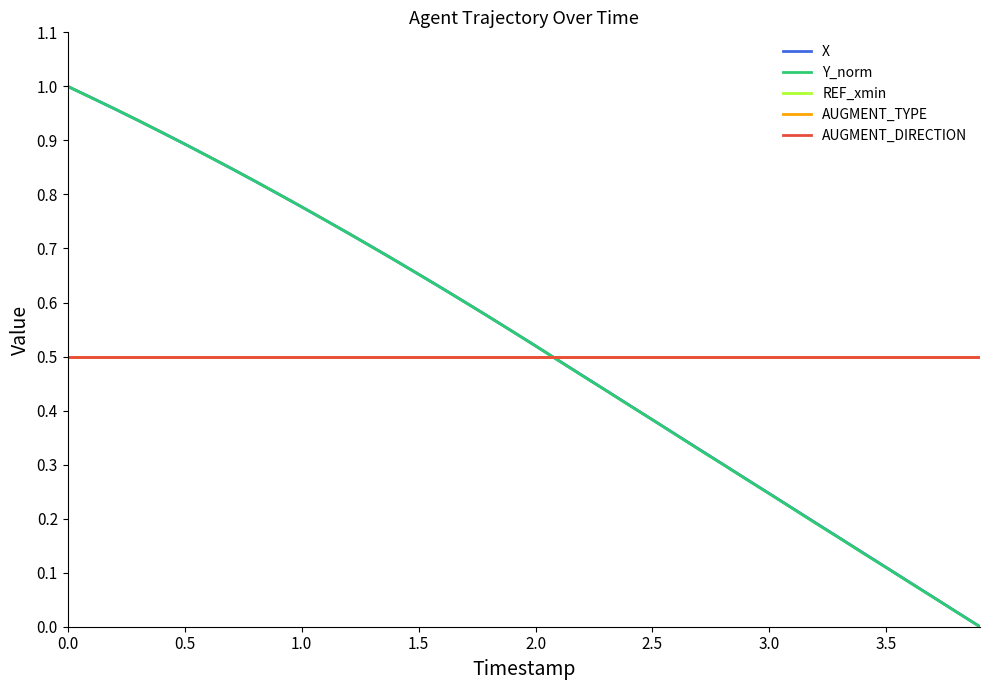

True or false: AUGMENT_DIRECTION has more than 2 points higher than both neighbors.

False